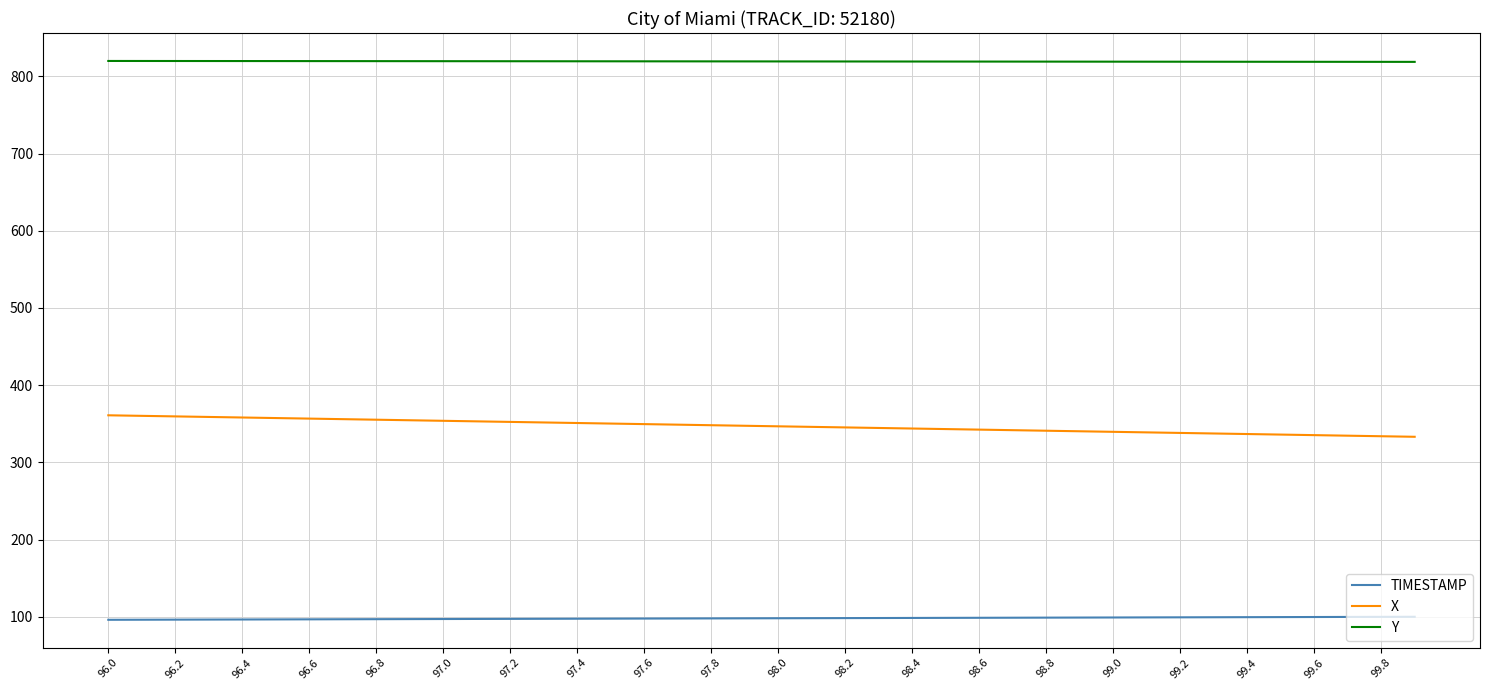

What is the maximum value shown in the chart?

819.9